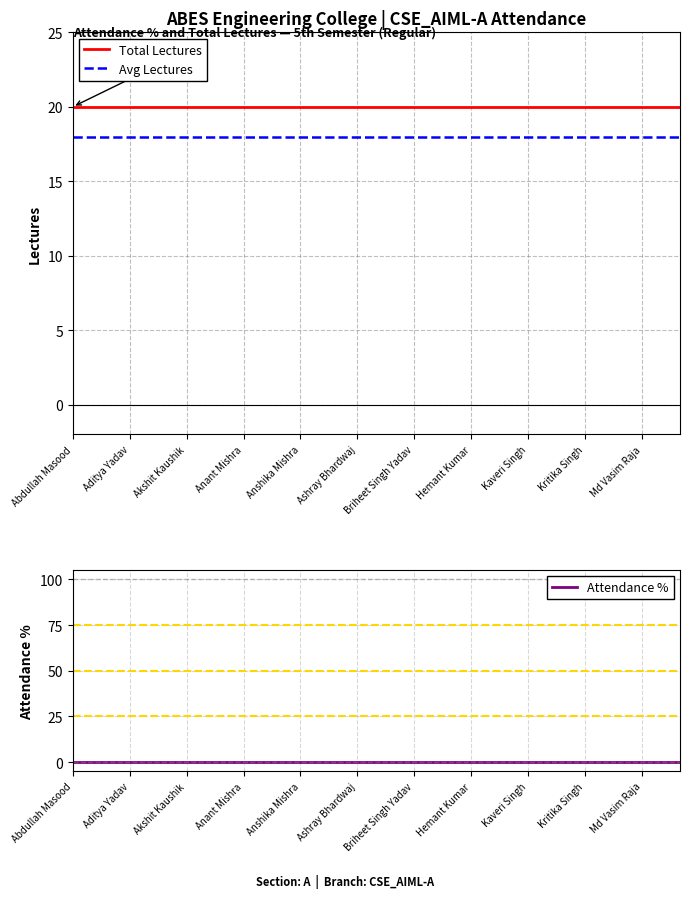

True or false: Attendance % and Avg Lectures cross at least once.

False